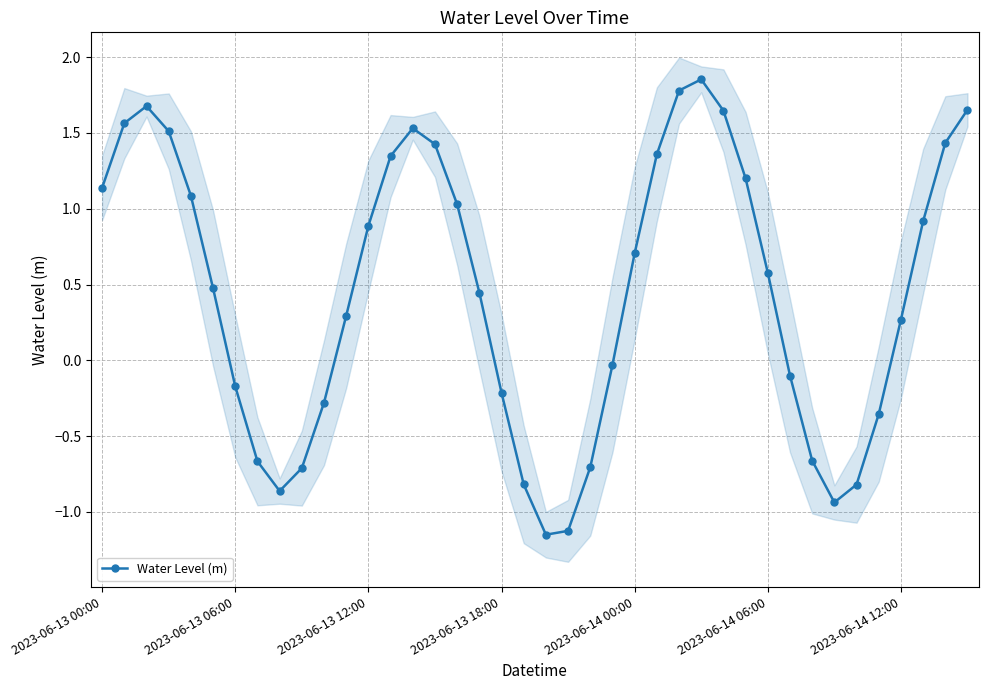

Reading left to right, extract all data points from this chart.

1.1	1.6	1.7	1.5	1.1	0.5	-0.2	-0.7	-0.9	-0.7	-0.3	0.3	0.9	1.3	1.5	1.4	1.0	0.4	-0.2	-0.8	-1.2	-1.1	-0.7	-0.0	0.7	1.4	1.8	1.9	1.6	1.2	0.6	-0.1	-0.7	-0.9	-0.8	-0.4	0.3	0.9	1.4	1.7